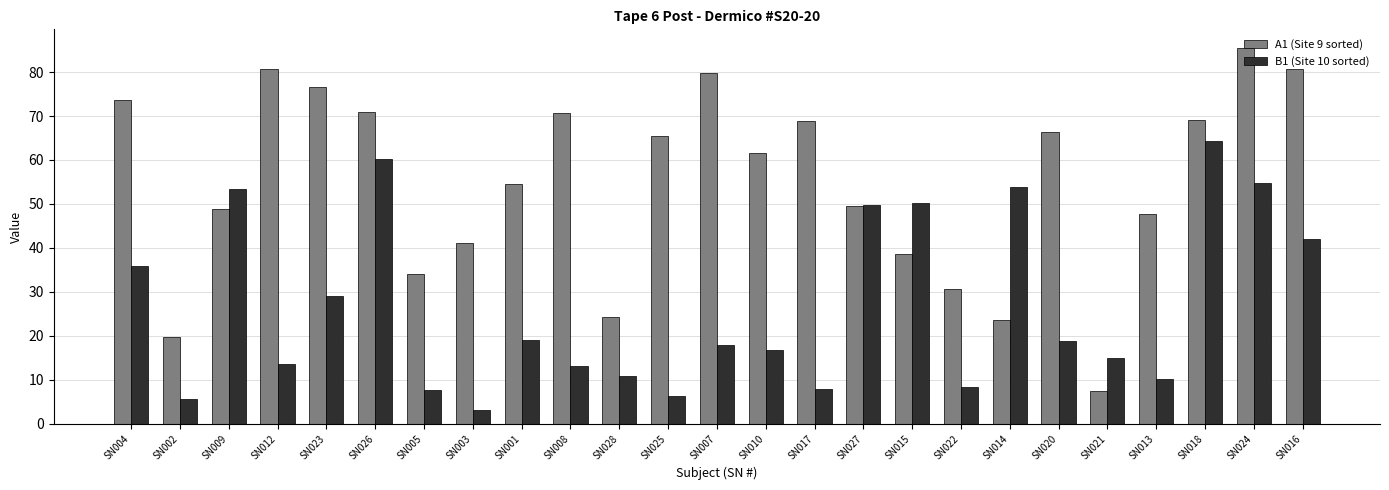

What is the difference between the highest and lowest values at SN009?

4.6